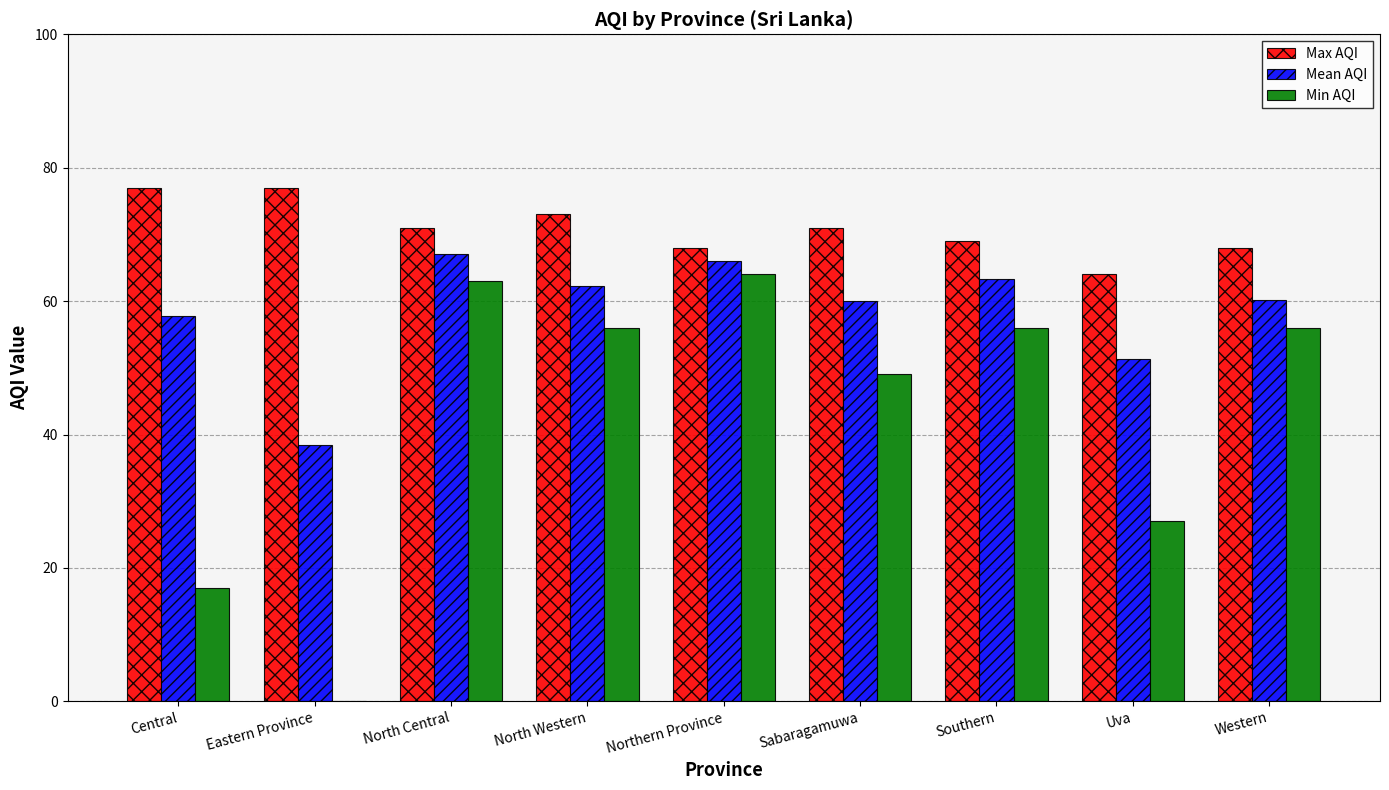

Is it true that Max AQI equals 77.0 at Eastern Province?

True